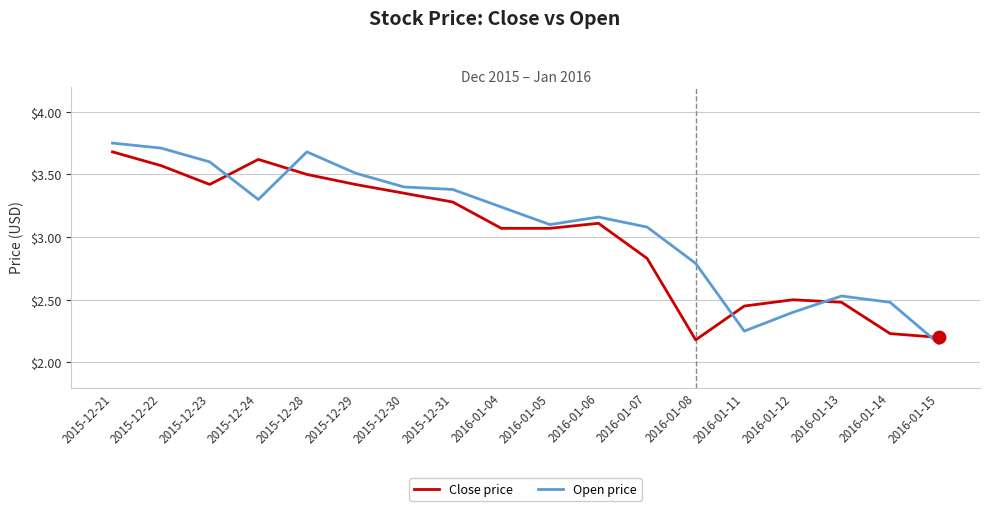

Is the value of Open price at 2016-01-07 greater than the value of Close price at 2015-12-29?

No